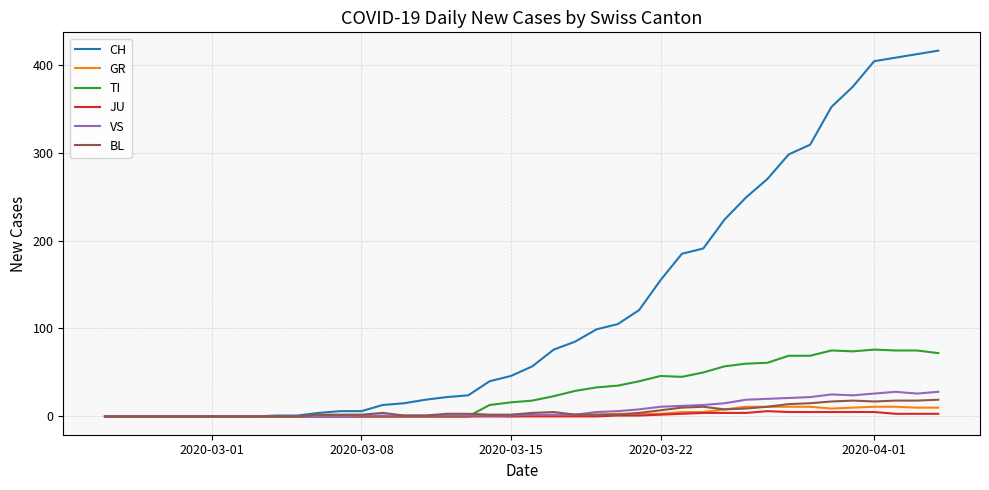

Which series has the largest total across all categories?

CH